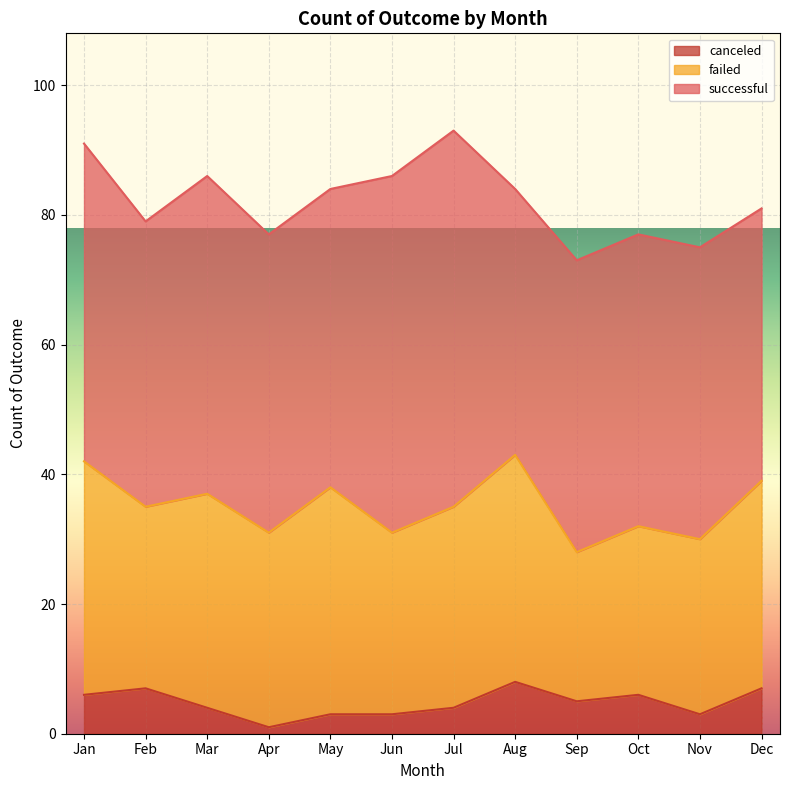

How many data points does each series have?

12